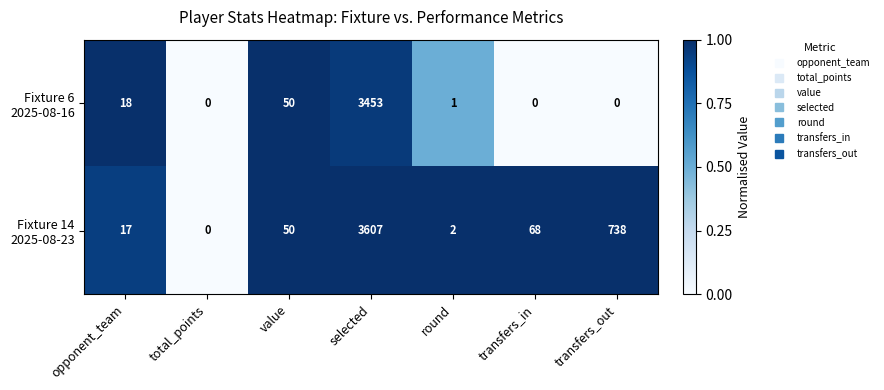

What is the maximum value shown in the chart?

3607